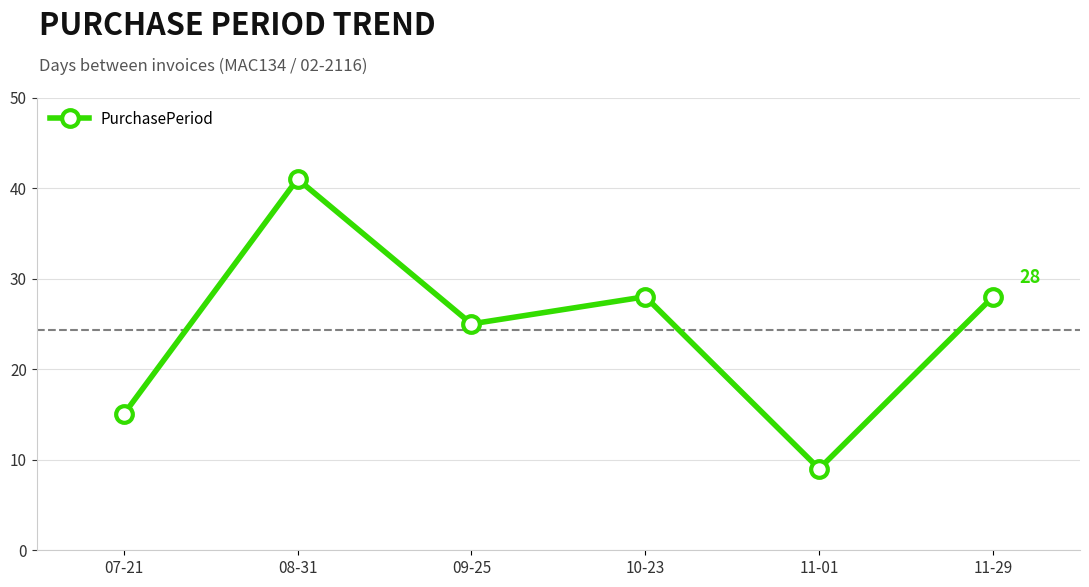

Read the value at 11-01, to the nearest 10.

10